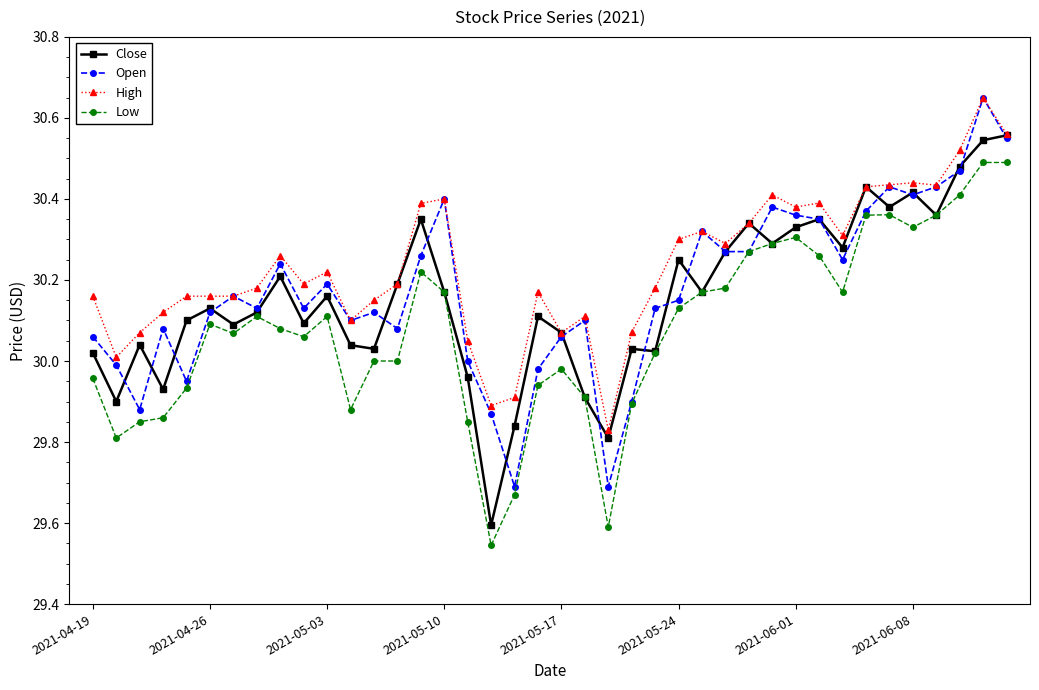

What is the difference between the maximum and second lowest values in the Close series?

0.7